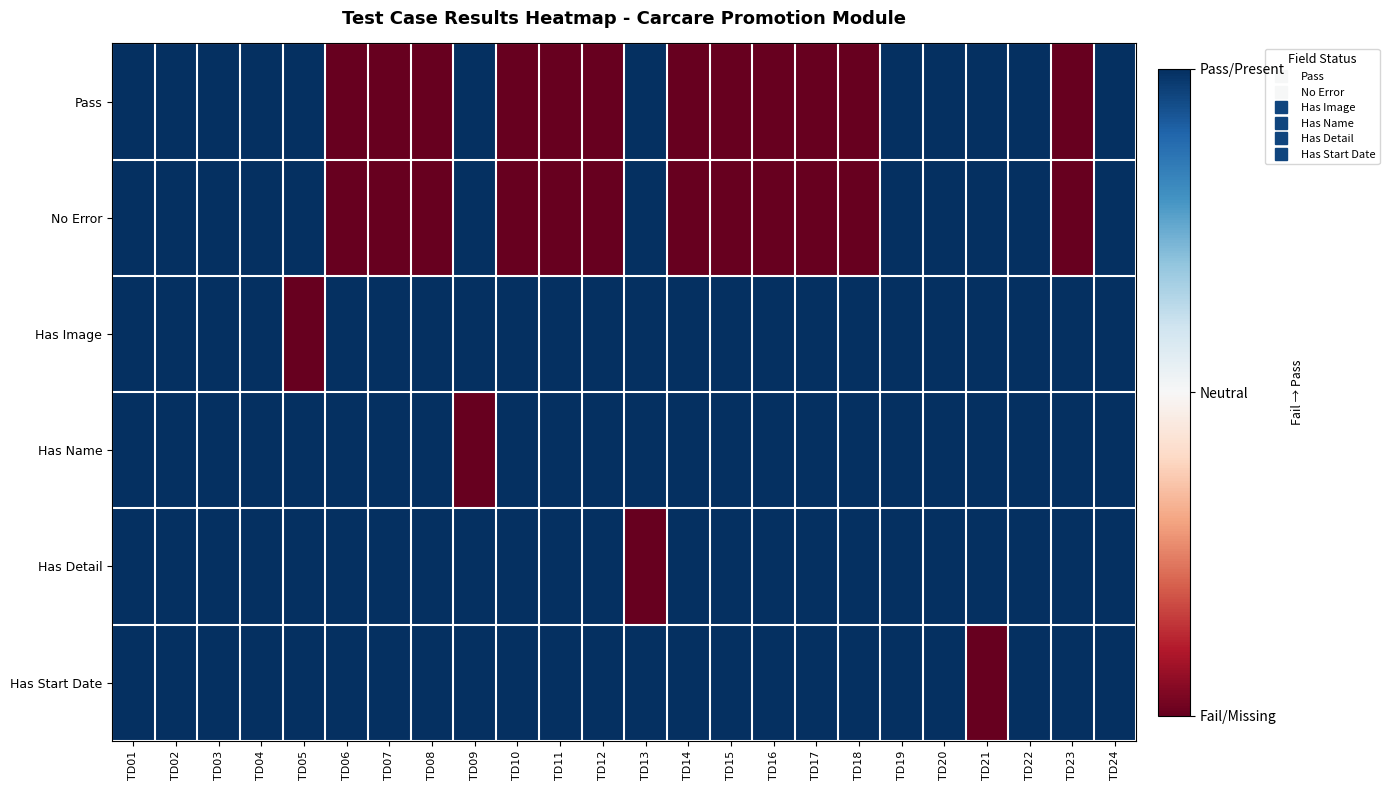

Reading left to right, transcribe all the data shown in this chart.

Pass: TD01=1	TD02=1	TD03=1	TD04=1	TD05=1	TD06=-1	TD07=-1	TD08=-1	TD09=1	TD10=-1	TD11=-1	TD12=-1	TD13=1	TD14=-1	TD15=-1	TD16=-1	TD17=-1	TD18=-1	TD19=1	TD20=1	TD21=1	TD22=1	TD23=-1	TD24=1
No Error: TD01=1	TD02=1	TD03=1	TD04=1	TD05=1	TD06=-1	TD07=-1	TD08=-1	TD09=1	TD10=-1	TD11=-1	TD12=-1	TD13=1	TD14=-1	TD15=-1	TD16=-1	TD17=-1	TD18=-1	TD19=1	TD20=1	TD21=1	TD22=1	TD23=-1	TD24=1
Has Image: TD01=1	TD02=1	TD03=1	TD04=1	TD05=-1	TD06=1	TD07=1	TD08=1	TD09=1	TD10=1	TD11=1	TD12=1	TD13=1	TD14=1	TD15=1	TD16=1	TD17=1	TD18=1	TD19=1	TD20=1	TD21=1	TD22=1	TD23=1	TD24=1
Has Name: TD01=1	TD02=1	TD03=1	TD04=1	TD05=1	TD06=1	TD07=1	TD08=1	TD09=-1	TD10=1	TD11=1	TD12=1	TD13=1	TD14=1	TD15=1	TD16=1	TD17=1	TD18=1	TD19=1	TD20=1	TD21=1	TD22=1	TD23=1	TD24=1
Has Detail: TD01=1	TD02=1	TD03=1	TD04=1	TD05=1	TD06=1	TD07=1	TD08=1	TD09=1	TD10=1	TD11=1	TD12=1	TD13=-1	TD14=1	TD15=1	TD16=1	TD17=1	TD18=1	TD19=1	TD20=1	TD21=1	TD22=1	TD23=1	TD24=1
Has Start Date: TD01=1	TD02=1	TD03=1	TD04=1	TD05=1	TD06=1	TD07=1	TD08=1	TD09=1	TD10=1	TD11=1	TD12=1	TD13=1	TD14=1	TD15=1	TD16=1	TD17=1	TD18=1	TD19=1	TD20=1	TD21=-1	TD22=1	TD23=1	TD24=1